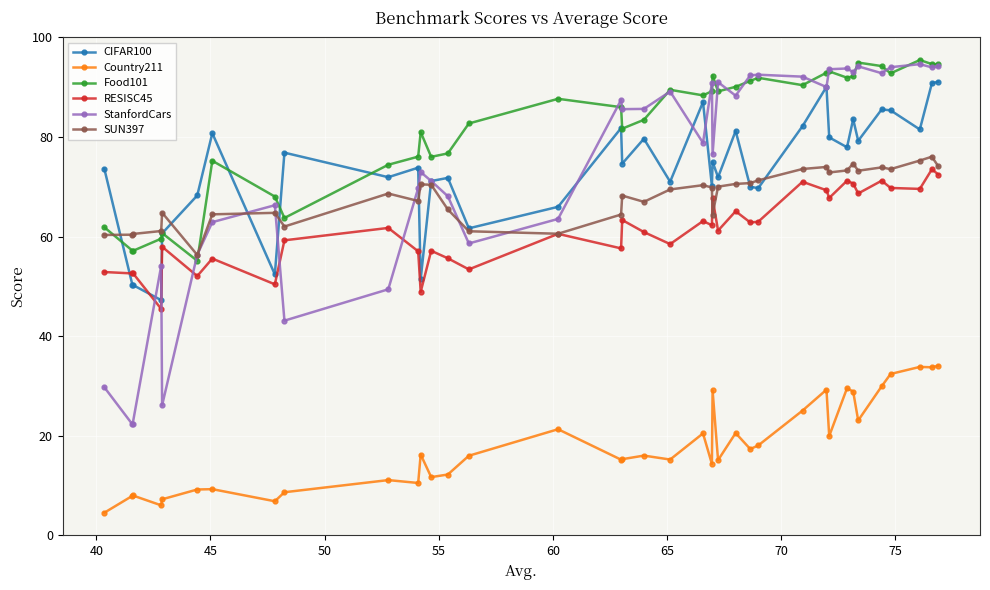

How many lines are shown in the chart?

6